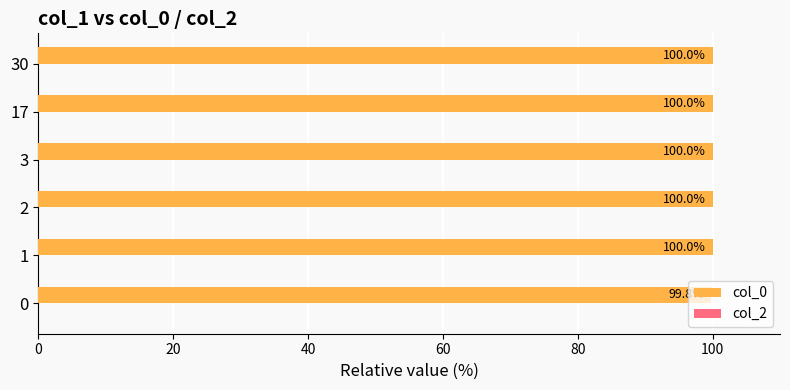

What value does the data have at 2?

100.0